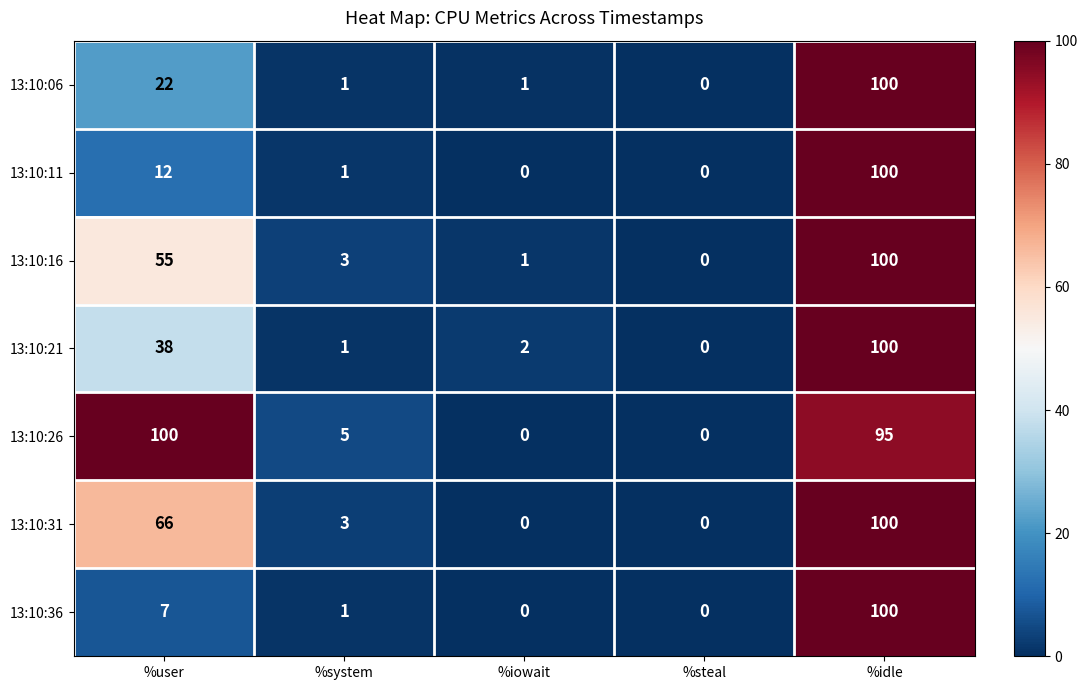

What is the average value of the 13:10:31 series?

34